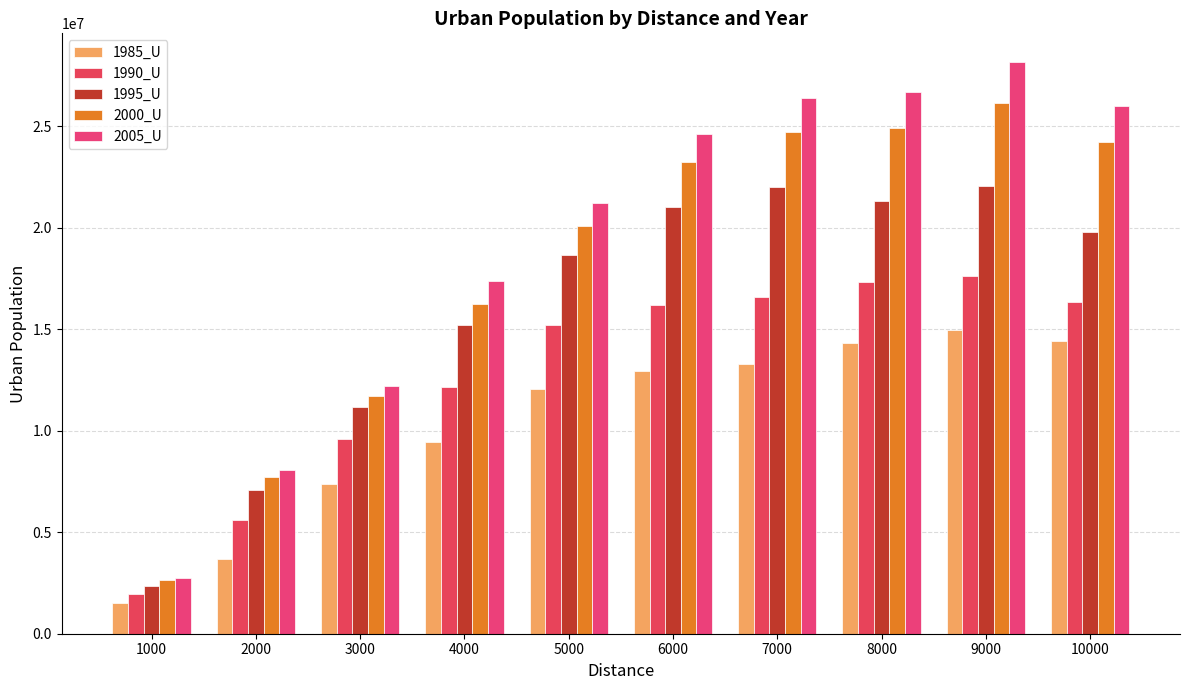

Where does the 1985_U series first go above 12933871?

7000